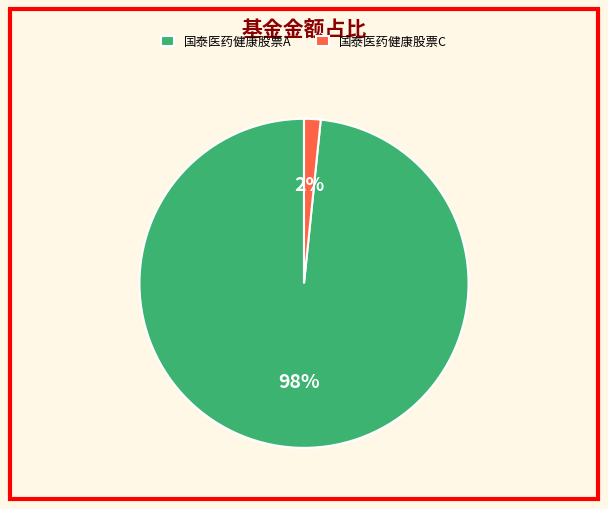

To the nearest percent, what portion does 国泰医药健康股票C represent?

2%